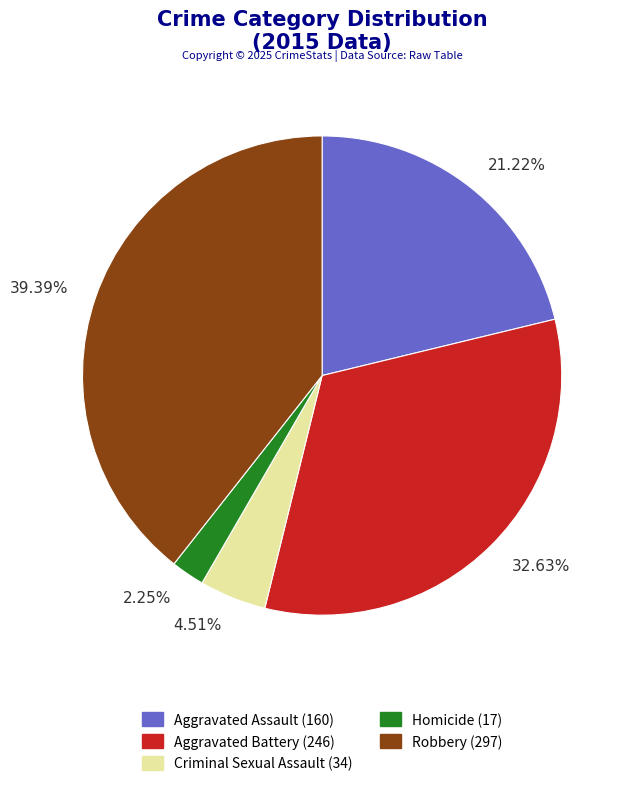

How many segments does this pie chart have?

5